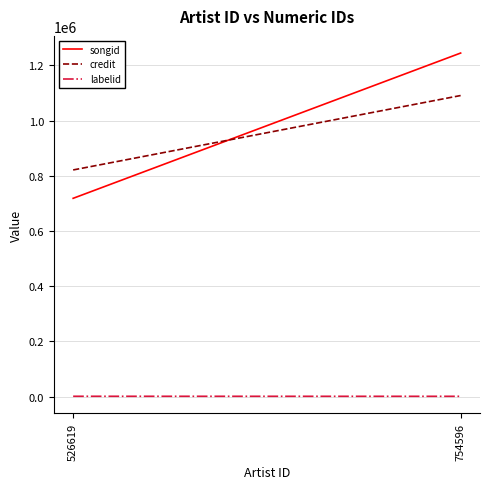

List the labels in order of songid value, smallest first.

526619, 754596